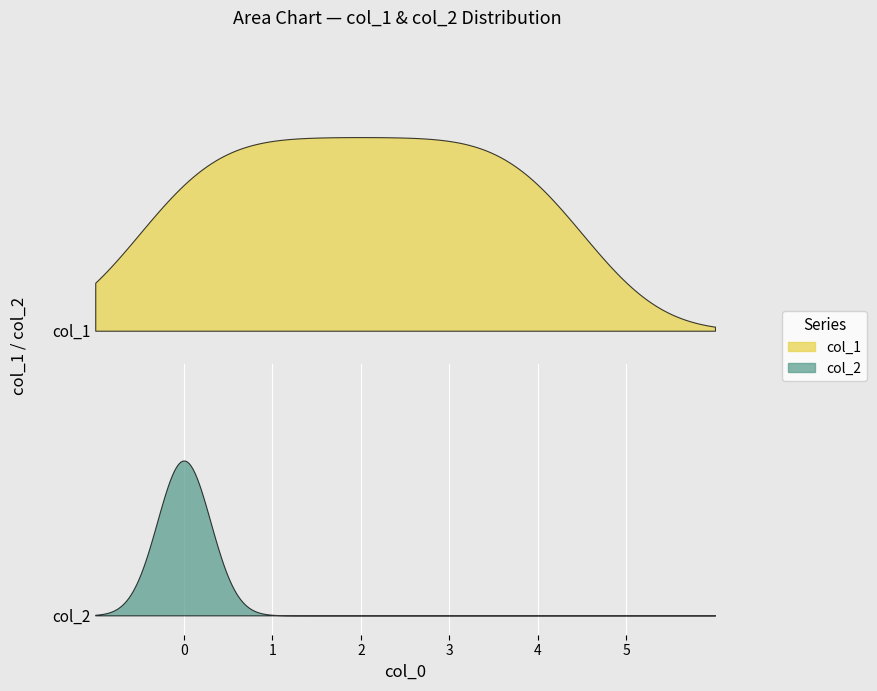

True or false: col_2 and col_1 cross at least once.

False